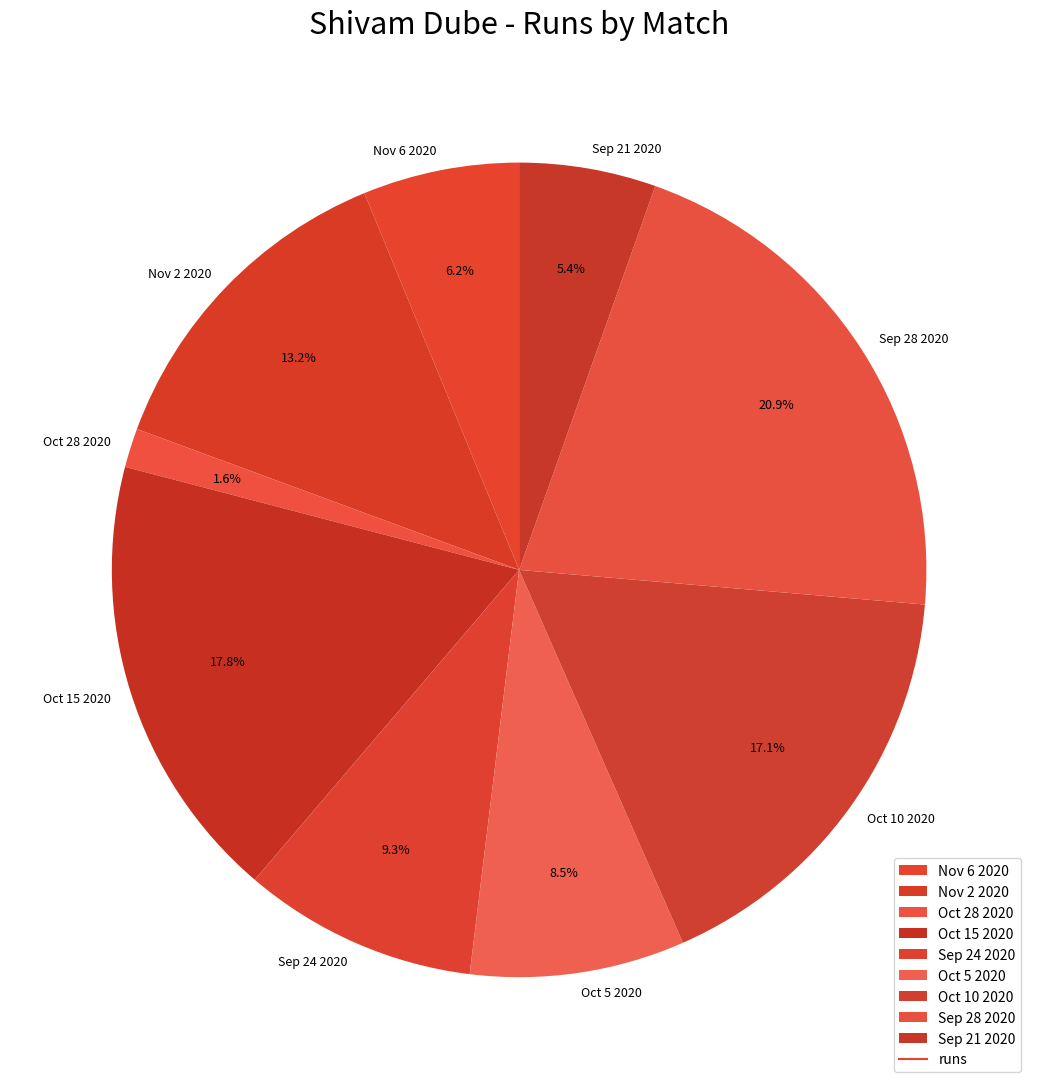

Which category has the smallest portion of the pie?

Oct 28 2020